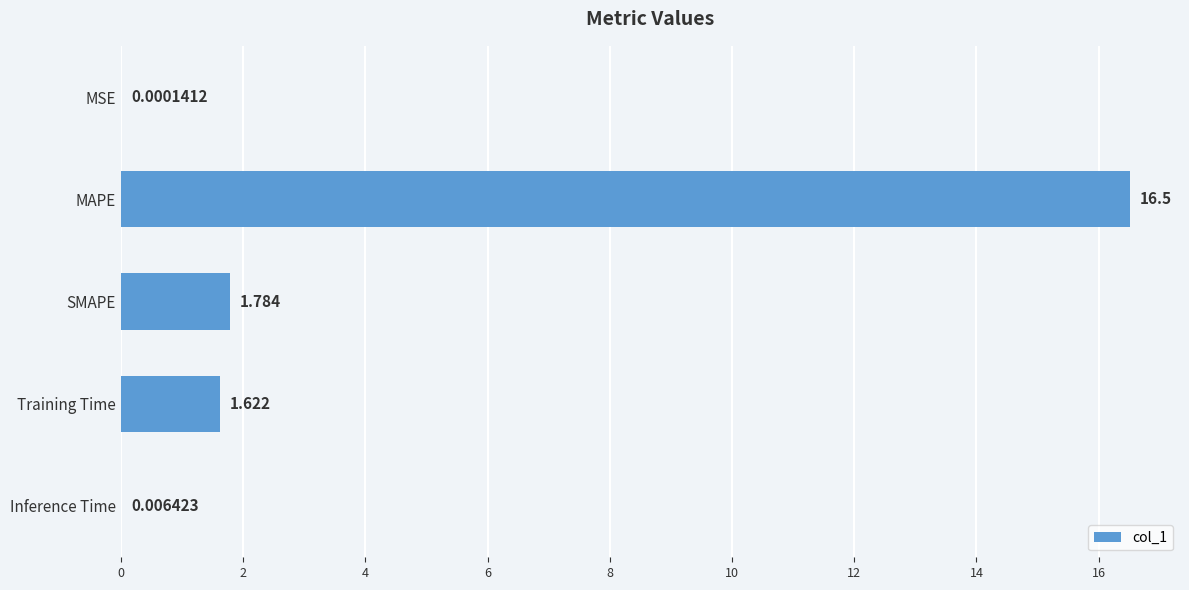

Count the number of categories in the chart.

5